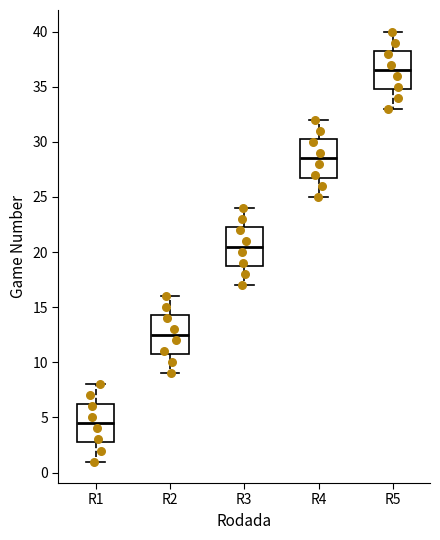

Where is the lower edge of the box for R1 on the y-axis? The values are not printed on the chart, so give them approximately, as read against the axis.

3.0